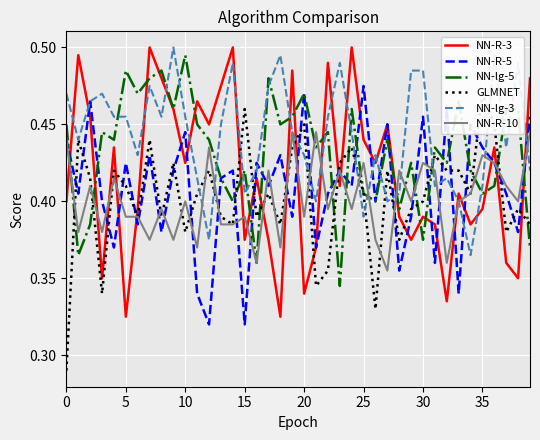

At which label does NN-lg-5 reach its peak?

10